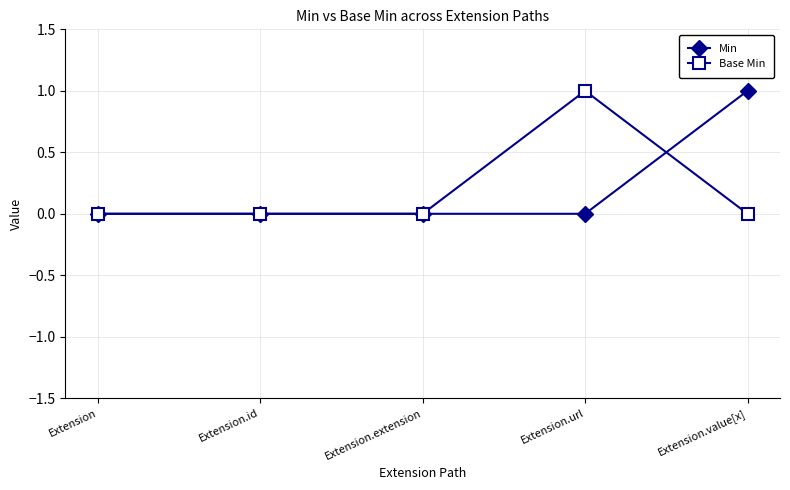

What are all the series names shown in the legend?

Min, Base Min